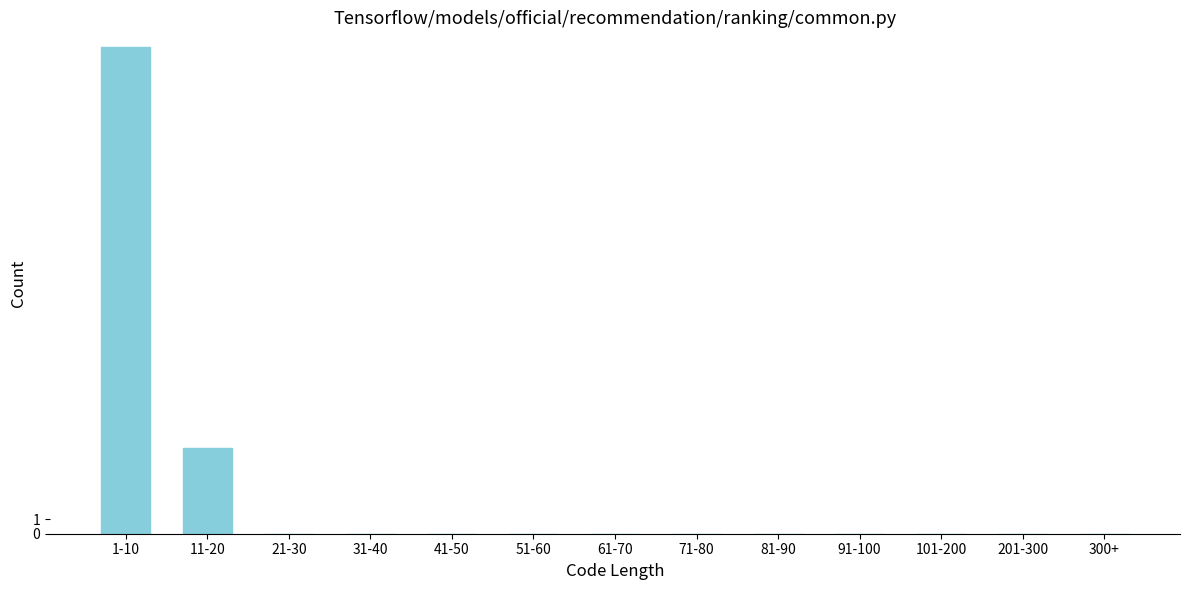

Reading right to left, what are all the values shown in this chart?

300+=0	201-300=0	101-200=0	91-100=0	81-90=0	71-80=0	61-70=0	51-60=0	41-50=0	31-40=0	21-30=0	11-20=6	1-10=34